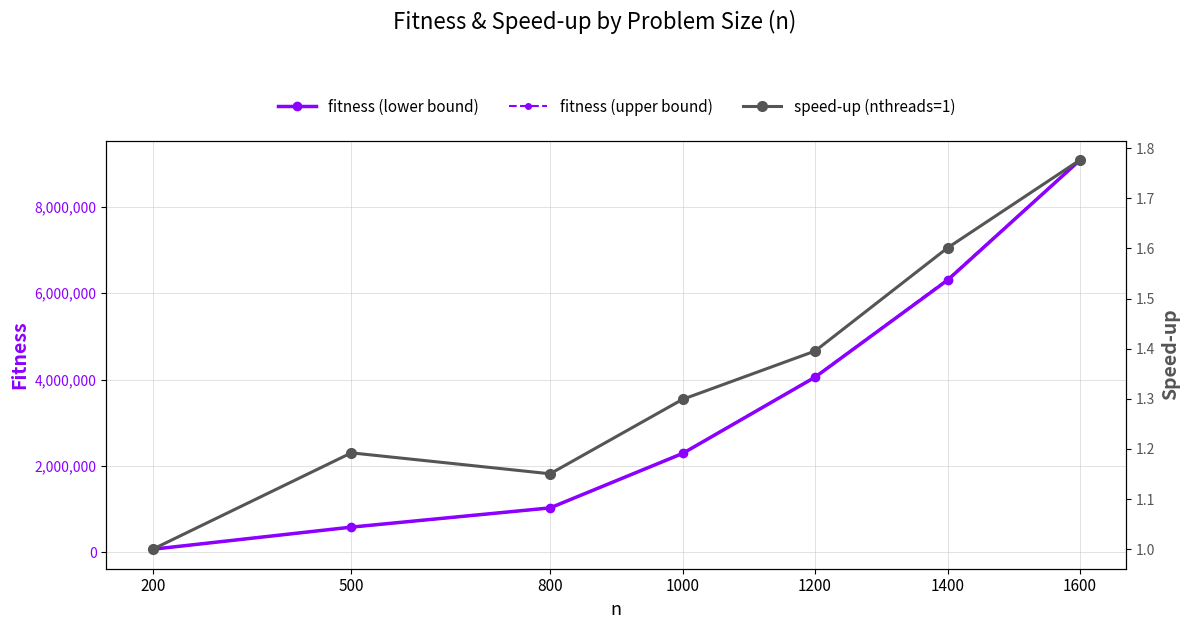

What is the difference between the fitness (upper bound) values at 1200 and 1400?

2260329.9